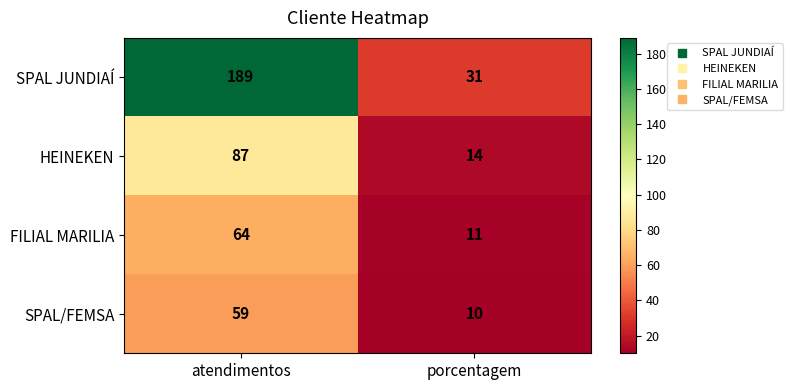

At which label is SPAL/FEMSA closest to 34?

porcentagem